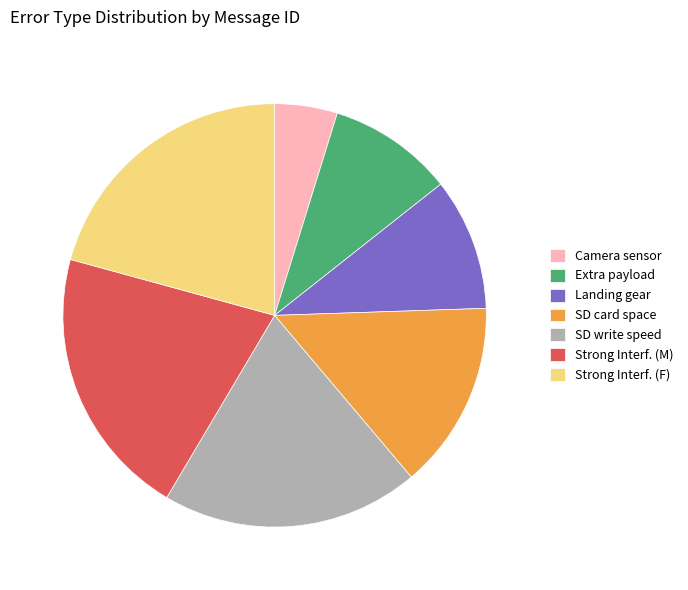

Is the sum of SD write speed and Landing gear greater than half?

No